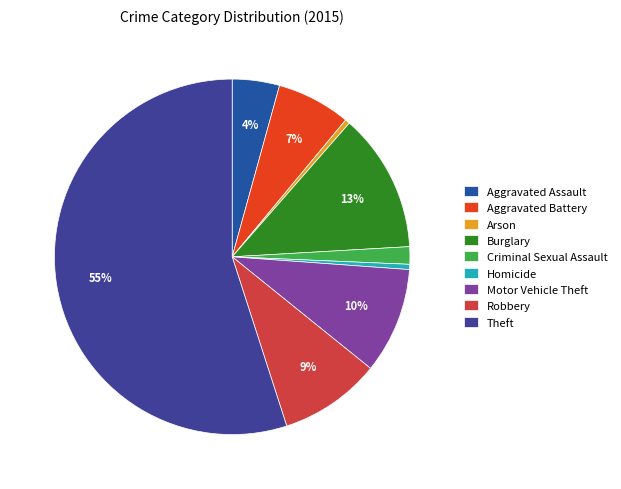

To the nearest percent, what portion does Motor Vehicle Theft represent?

10%